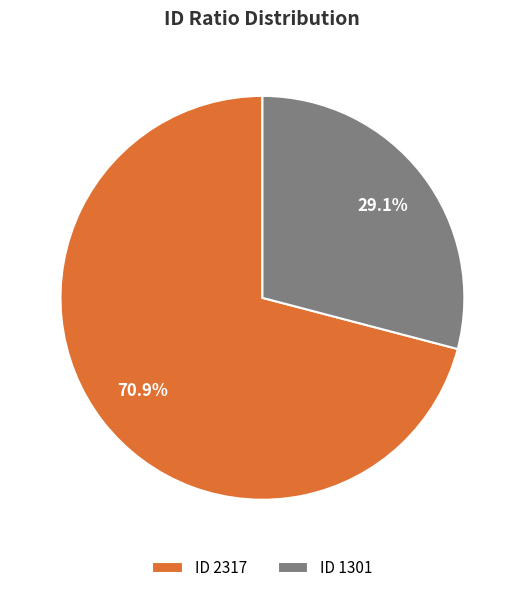

Do ID 2317 and ID 1301 together represent more than half of the pie?

Yes